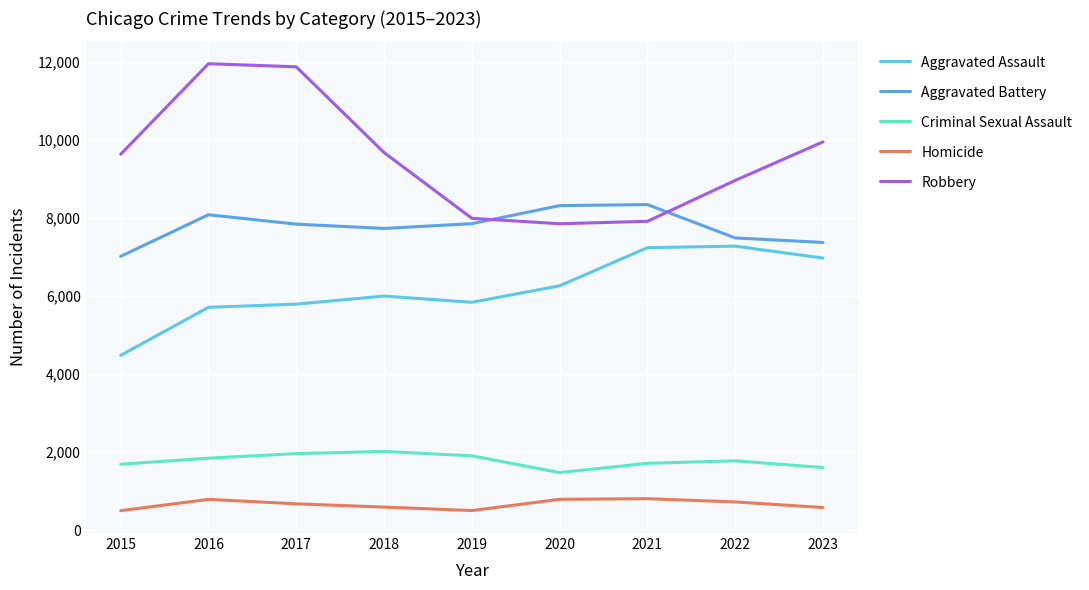

List the labels in order of Robbery value, largest first.

2016, 2017, 2023, 2018, 2015, 2022, 2019, 2021, 2020